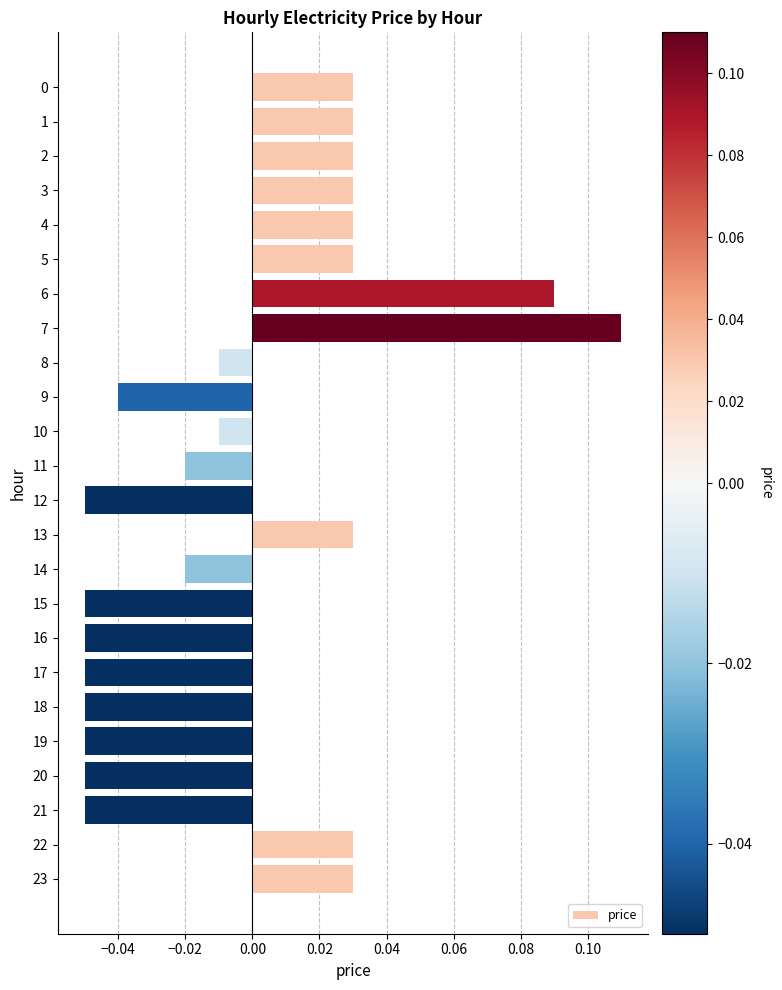

The chart shows a value of -0.0 at 12. True or false?

False